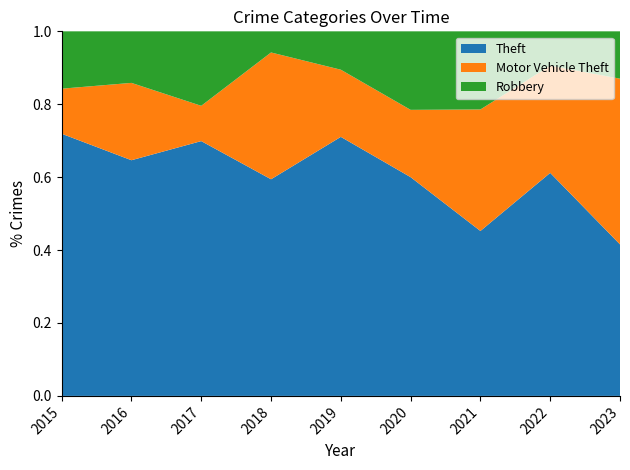

Reading left to right, what are all the values shown in this chart?

Theft: 64	64	65	41	54	39	19	52	32
Motor Vehicle Theft: 11	21	9	24	14	12	14	25	35
Robbery: 14	14	19	4	8	14	9	8	10